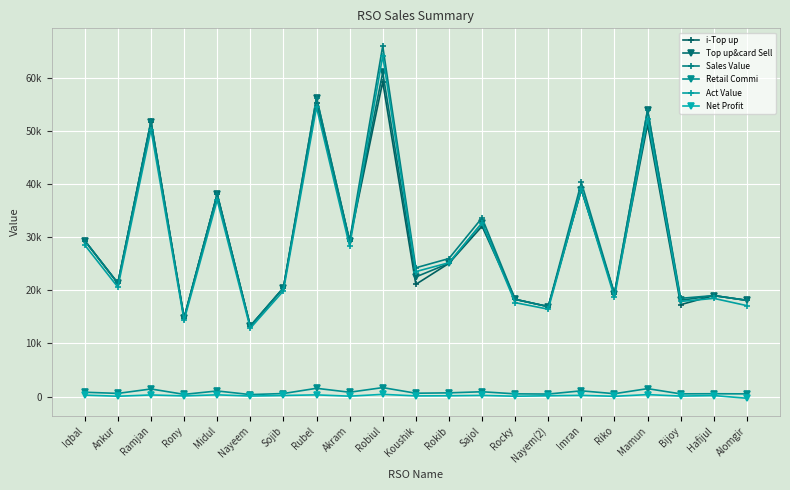

What are all the series names shown in the legend?

i-Top up, Top up&card Sell, Sales Value, Retail Commi, Act Value, Net Profit